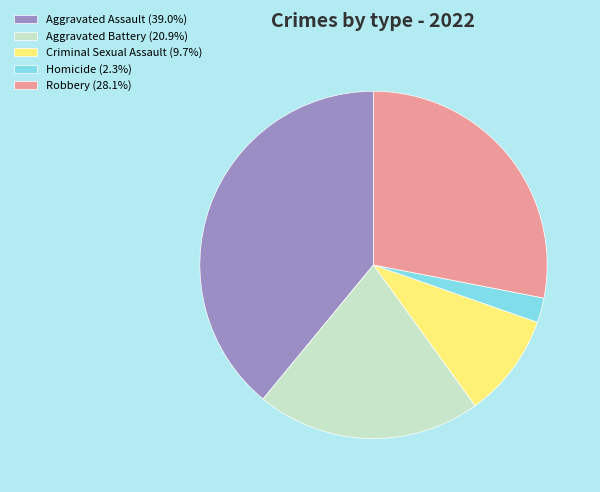

Do Aggravated Assault (39.0%) and Aggravated Battery (20.9%) together represent more than half of the pie?

Yes